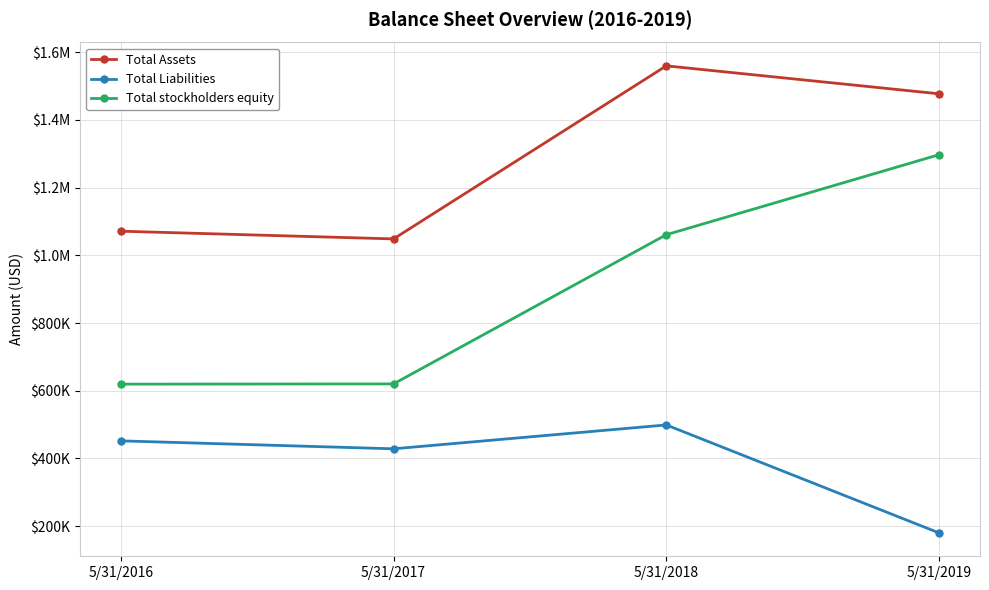

What is the sum of all Total stockholders equity values?

3597639